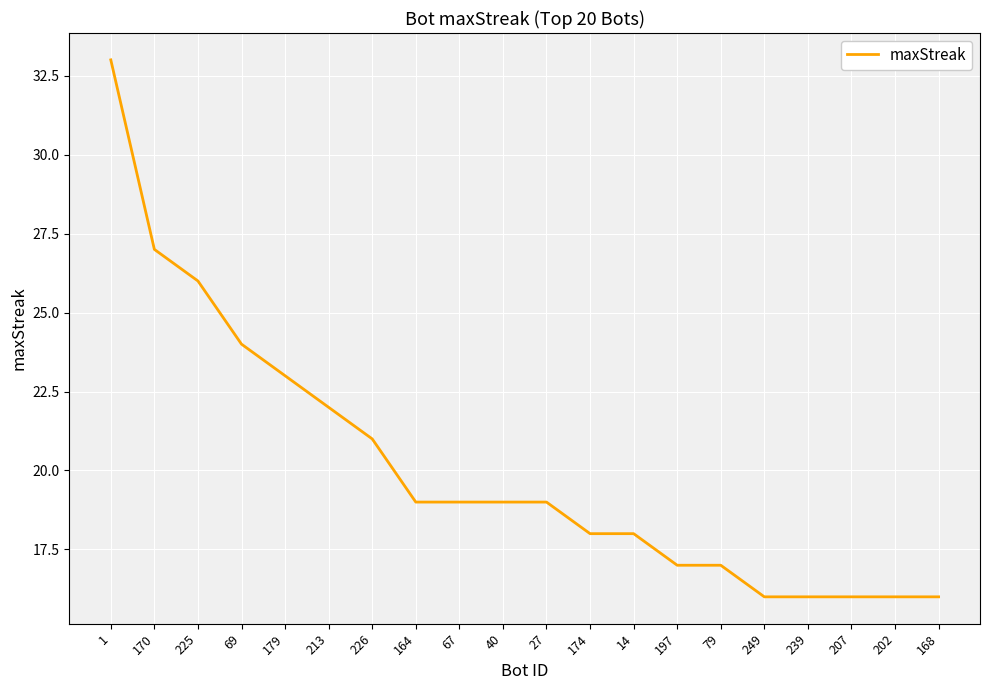

Which label corresponds to the largest value in the chart?

1